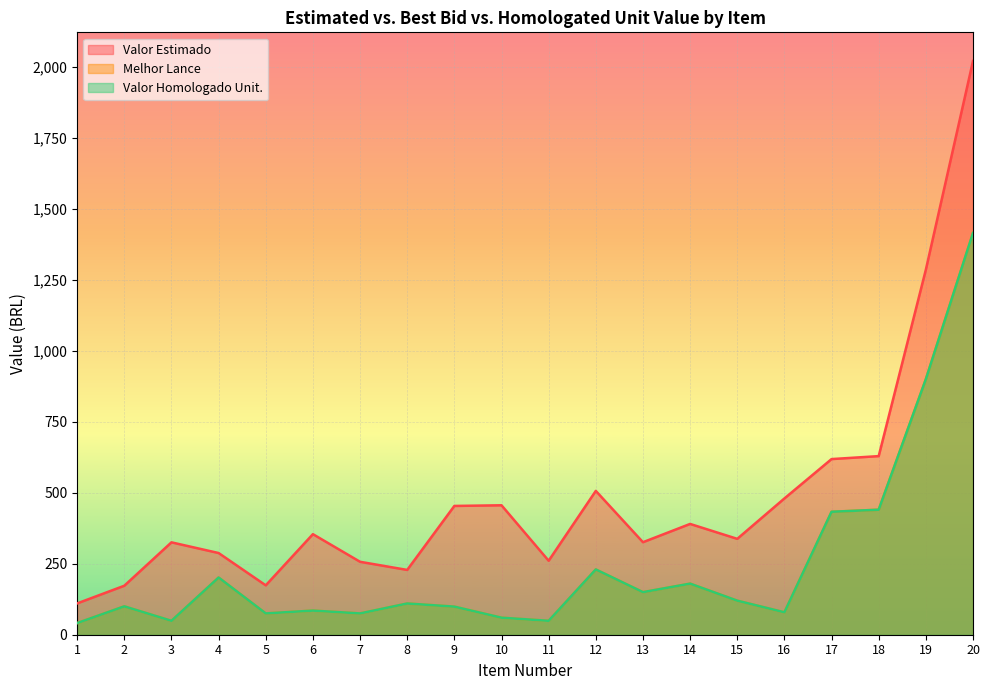

True or false: melhor_lance and valor_estimado intersect in this chart.

False